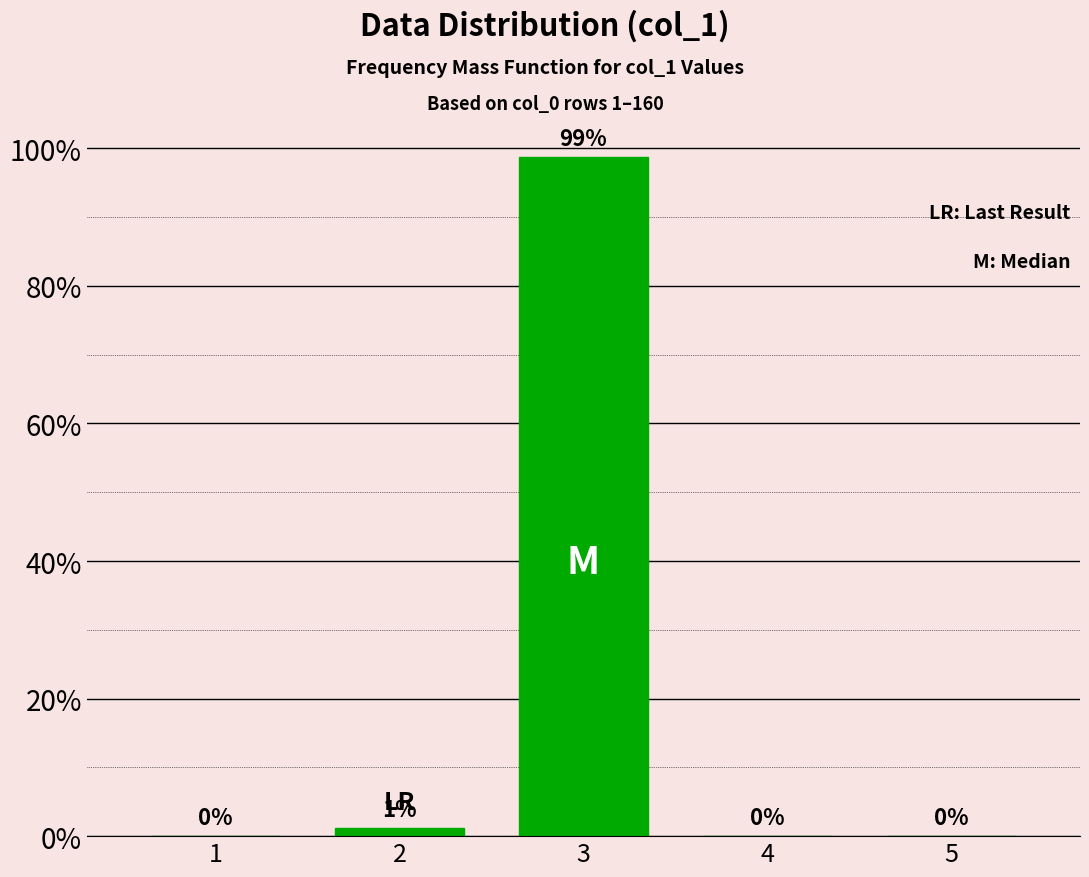

List the labels in order of value, largest first.

3, 2, 1, 4, 5